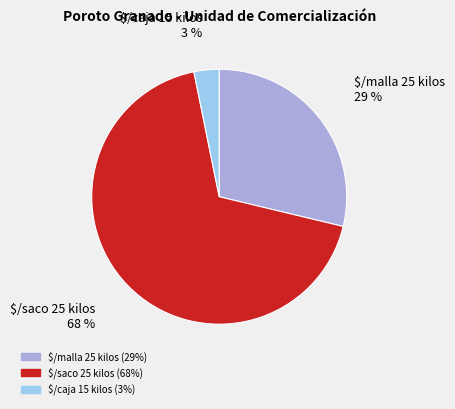

True or false: $/saco 25 kilos accounts for 68% of the total.

True